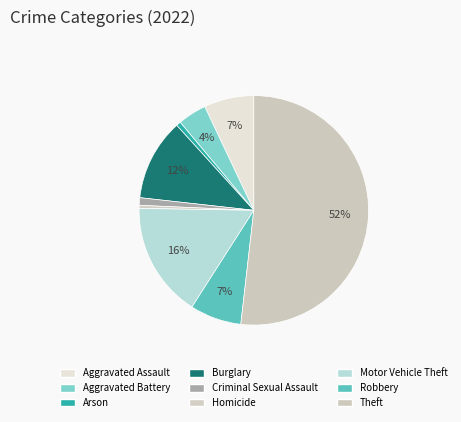

How many segments does this pie chart have?

9